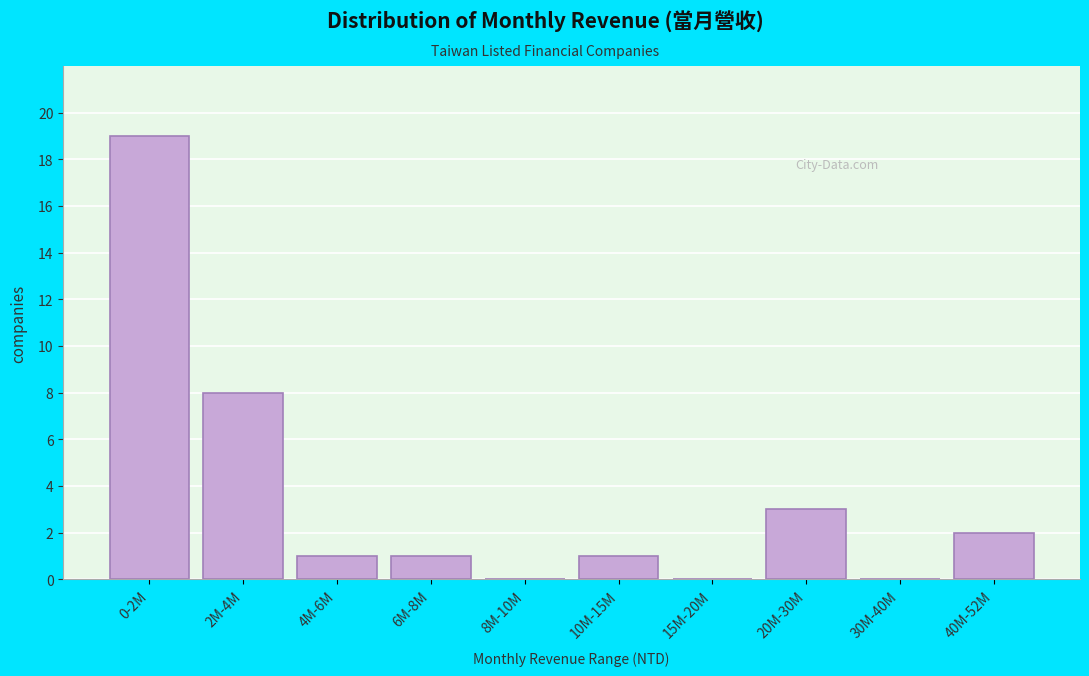

Reading left to right, what are all the values shown in this chart?

0-2M=19	2M-4M=8	4M-6M=1	6M-8M=1	8M-10M=0	10M-15M=1	15M-20M=0	20M-30M=3	30M-40M=0	40M-52M=2